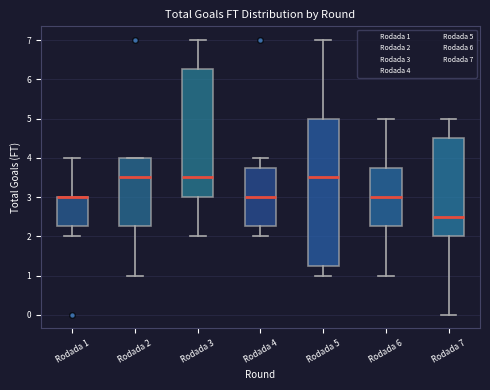

Where does the lower whisker of the box for Rodada 2 end on the y-axis? The values are not printed on the chart, so give them approximately, as read against the axis.

1.0